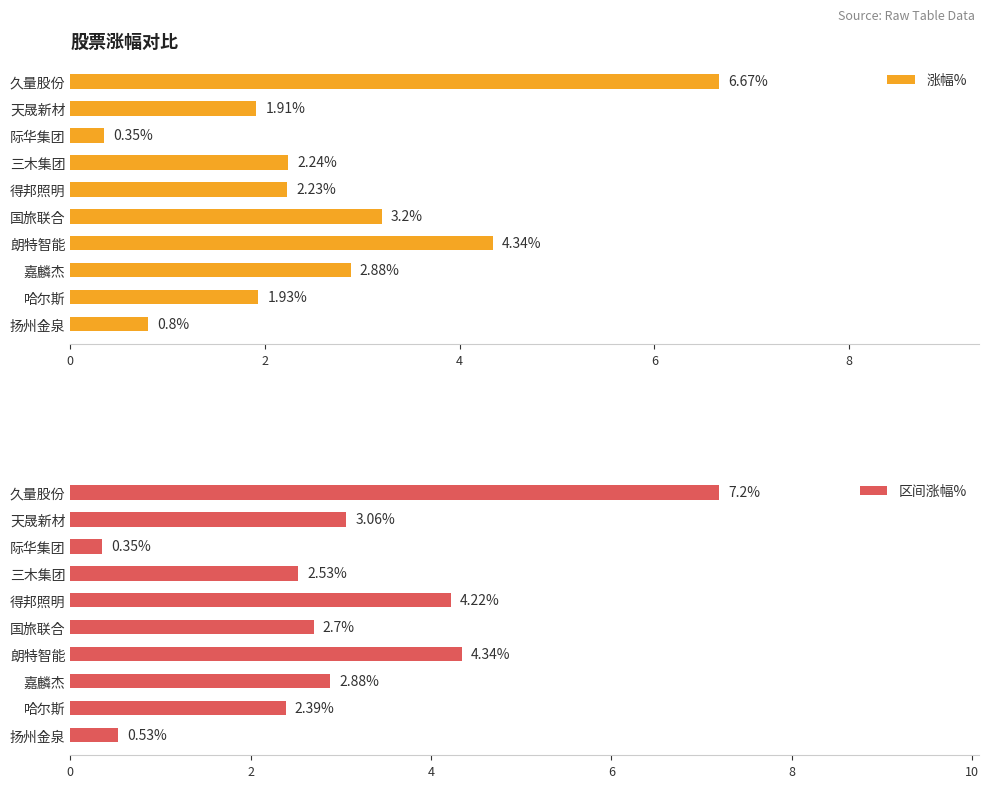

List the series in order of their peak value, lowest first.

涨幅%, 区间涨幅%